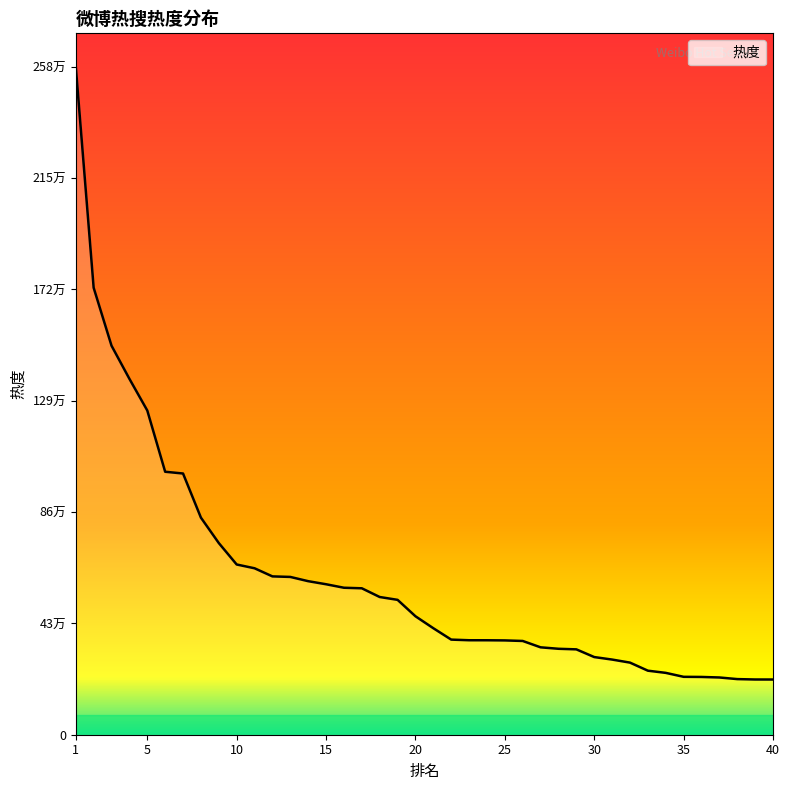

What is the difference between the values at 14 and 29?

263462